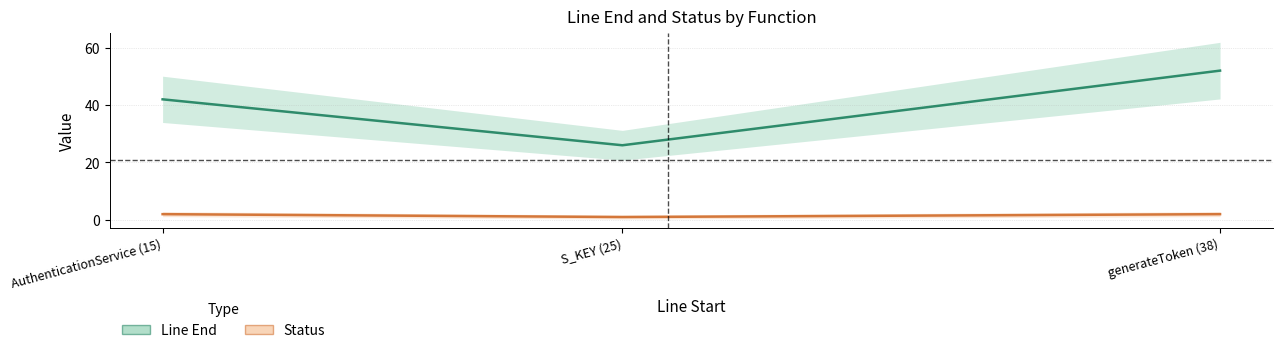

The value of Line End at generateToken (38) is 11. True or false?

False